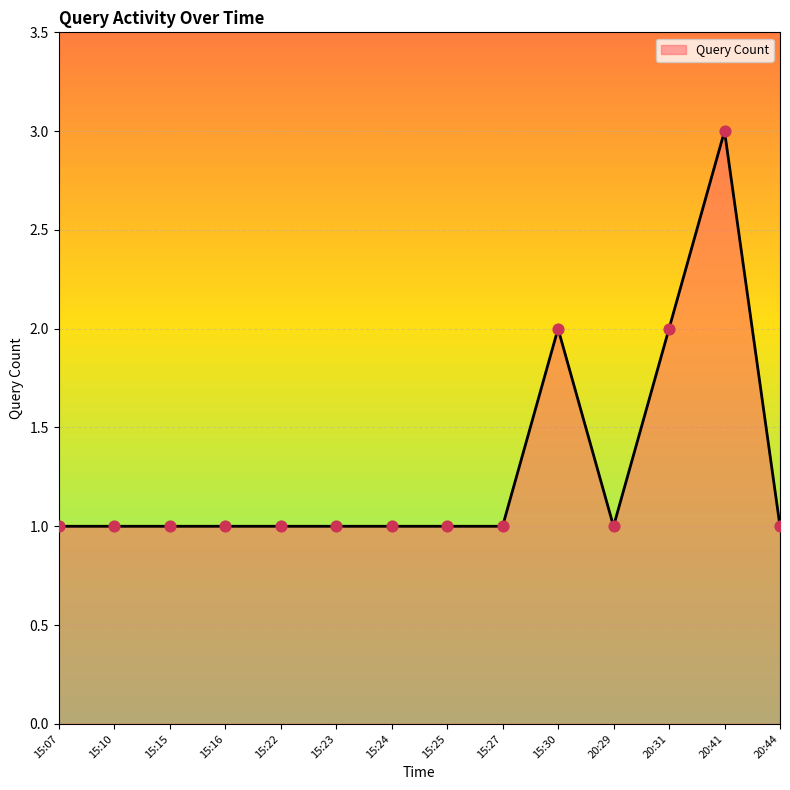

Approximately how many times larger is the value at 20:44 compared to 20:29?

1.0